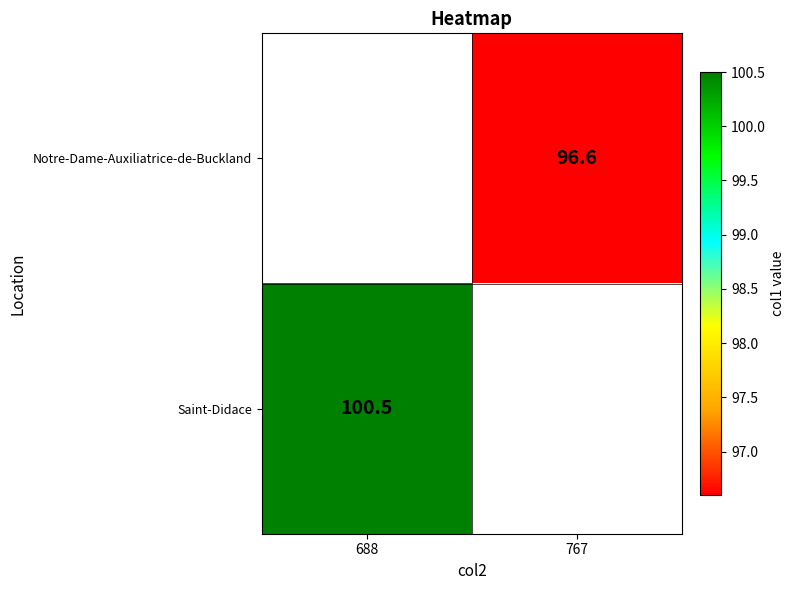

The value of Notre-Dame-Auxiliatrice-de-Buckland at 767 is 96.6. True or false?

True